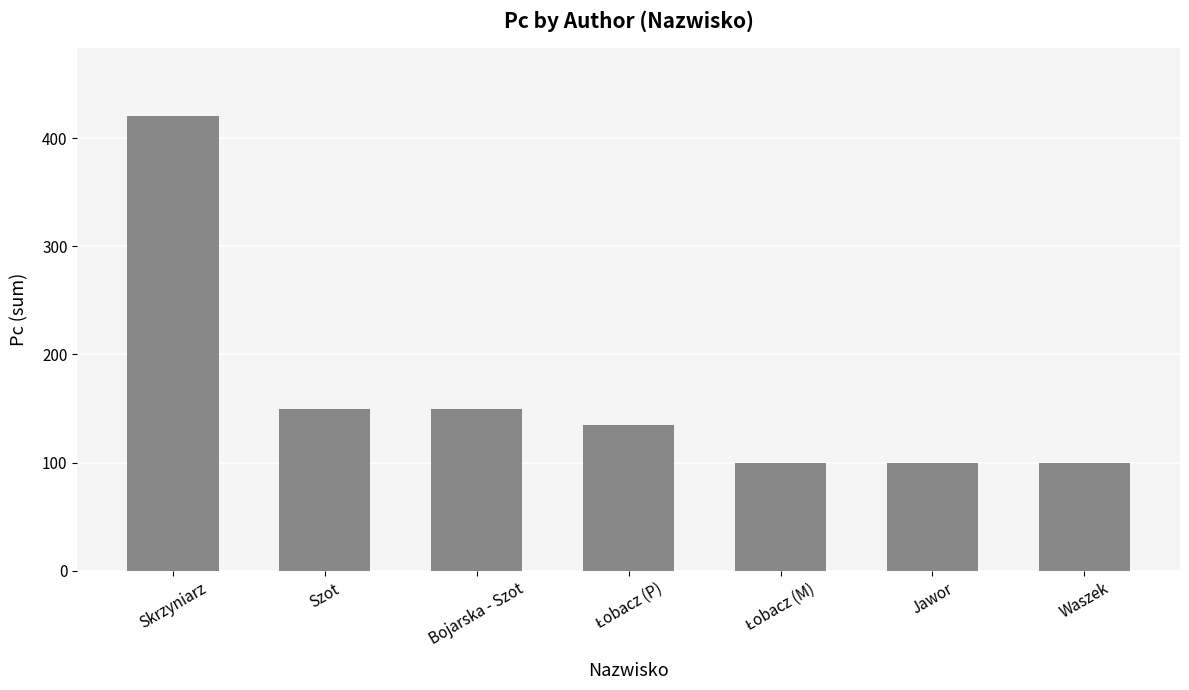

What is the label of the 6th bar from the right?

Szot